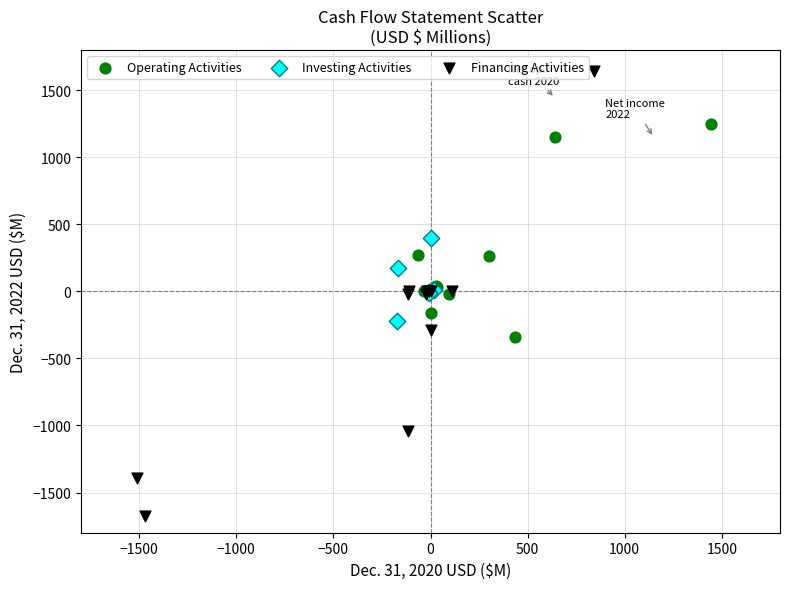

Which series reaches the maximum Y coordinate?

Financing Activities